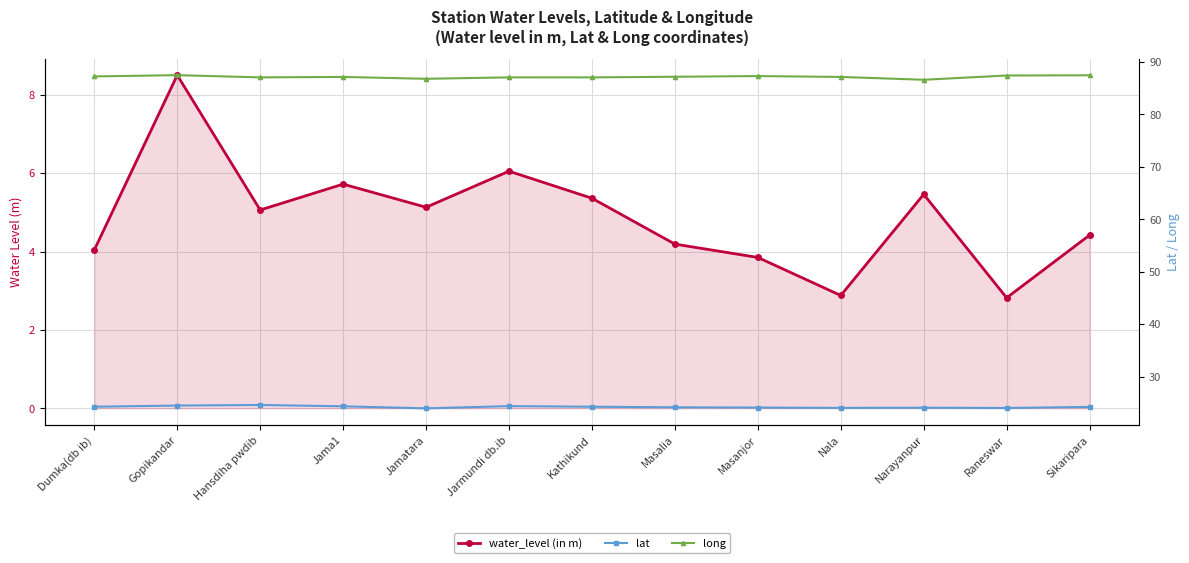

What is the difference between the highest and lowest values at Jarmundi db.ib?

81.0